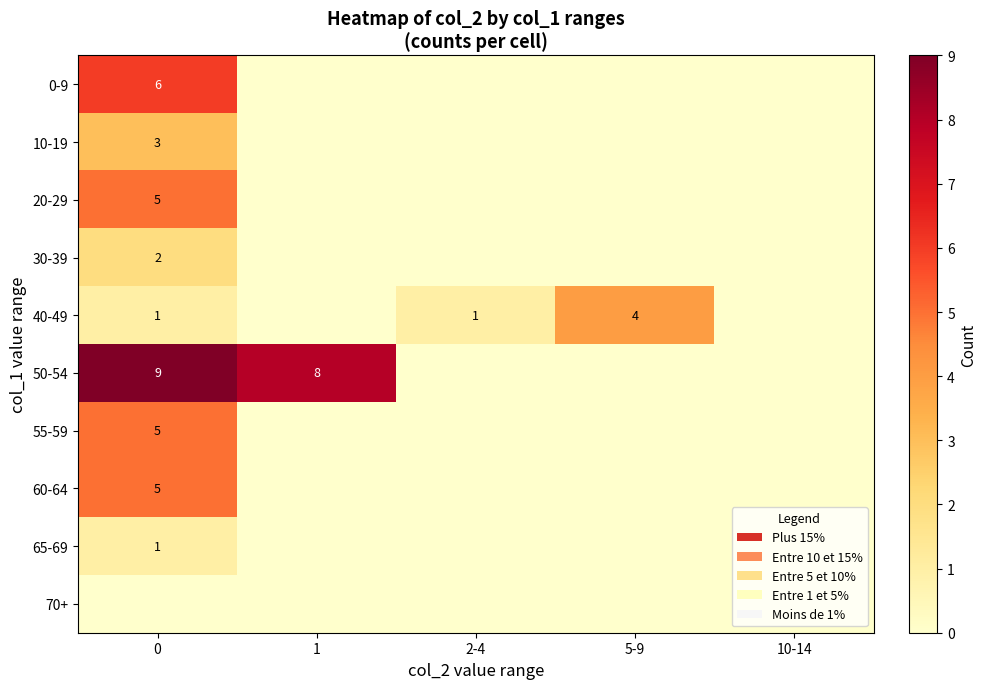

The 20-29 series shows 5 at 0. True or false?

True